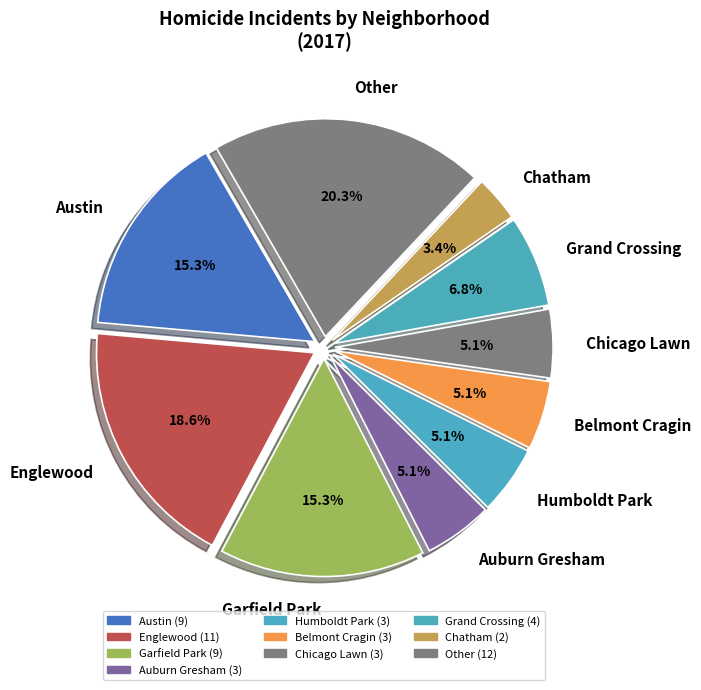

Is Garfield Park the majority of the pie?

No